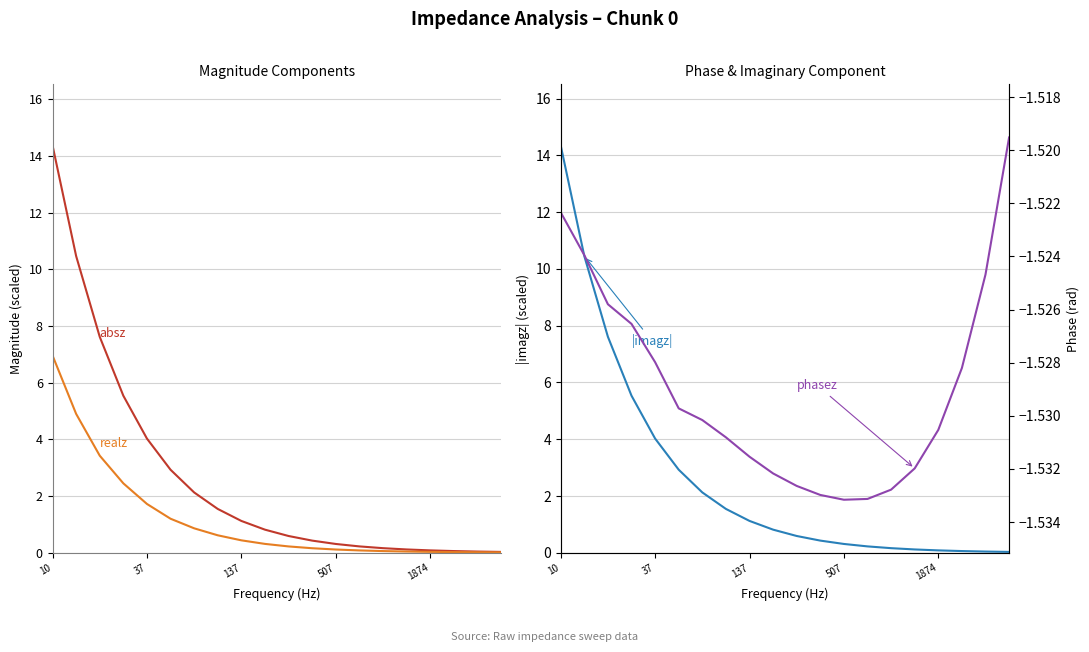

Reading left to right, what are all the values shown in this chart?

absz (×10⁷): 14.4	10.5	7.6	5.5	4.0	2.9	2.1	1.5	1.1	0.8	0.6	0.4	0.3	0.2	0.2	0.1	0.1	0.1	0.0	0.0
realz (×10⁶): 7.0	4.9	3.4	2.5	1.7	1.2	0.9	0.6	0.4	0.3	0.2	0.2	0.1	0.1	0.1	0.0	0.0	0.0	0.0	0.0
|imagz| (×10⁷): 14.3	10.5	7.6	5.5	4.0	2.9	2.1	1.5	1.1	0.8	0.6	0.4	0.3	0.2	0.2	0.1	0.1	0.1	0.0	0.0
phasez (rad): -1.5	-1.5	-1.5	-1.5	-1.5	-1.5	-1.5	-1.5	-1.5	-1.5	-1.5	-1.5	-1.5	-1.5	-1.5	-1.5	-1.5	-1.5	-1.5	-1.5